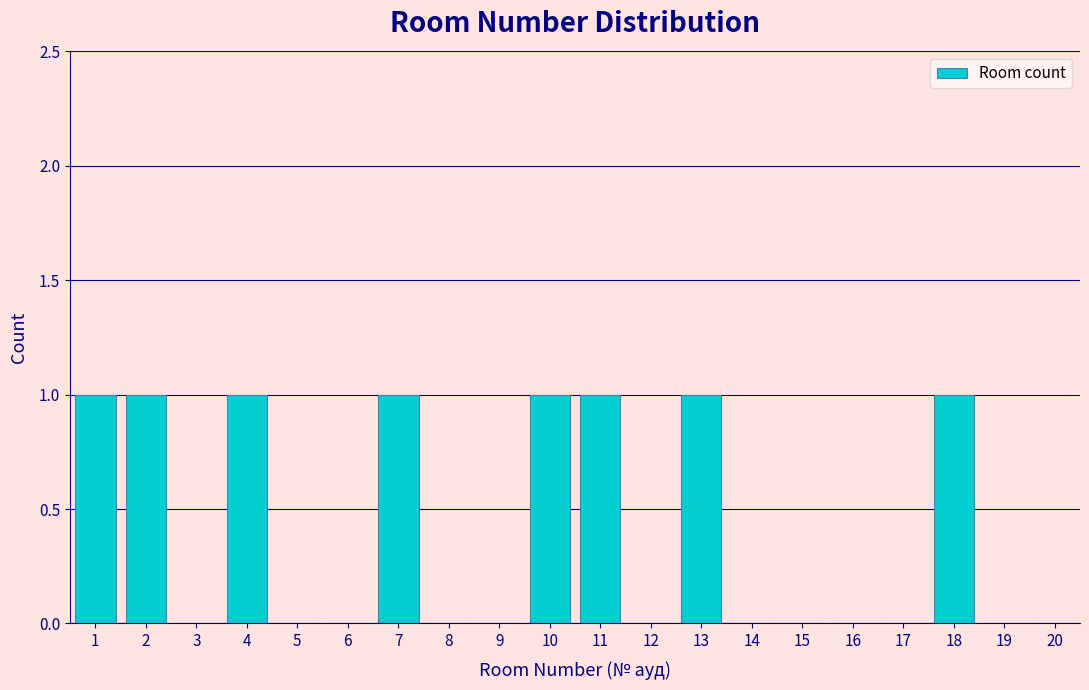

Reading left to right, transcribe all the data shown in this chart.

1=1	2=1	3=0	4=1	5=0	6=0	7=1	8=0	9=0	10=1	11=1	12=0	13=1	14=0	15=0	16=0	17=0	18=1	19=0	20=0